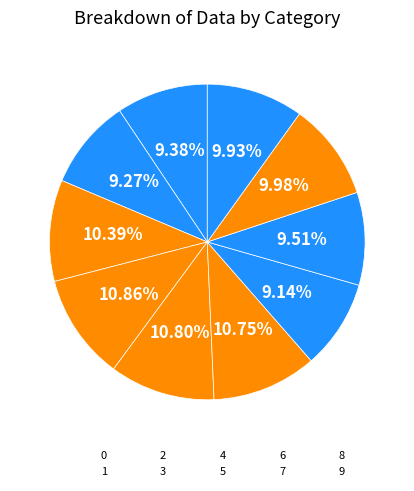

Count the number of slices in the pie.

10